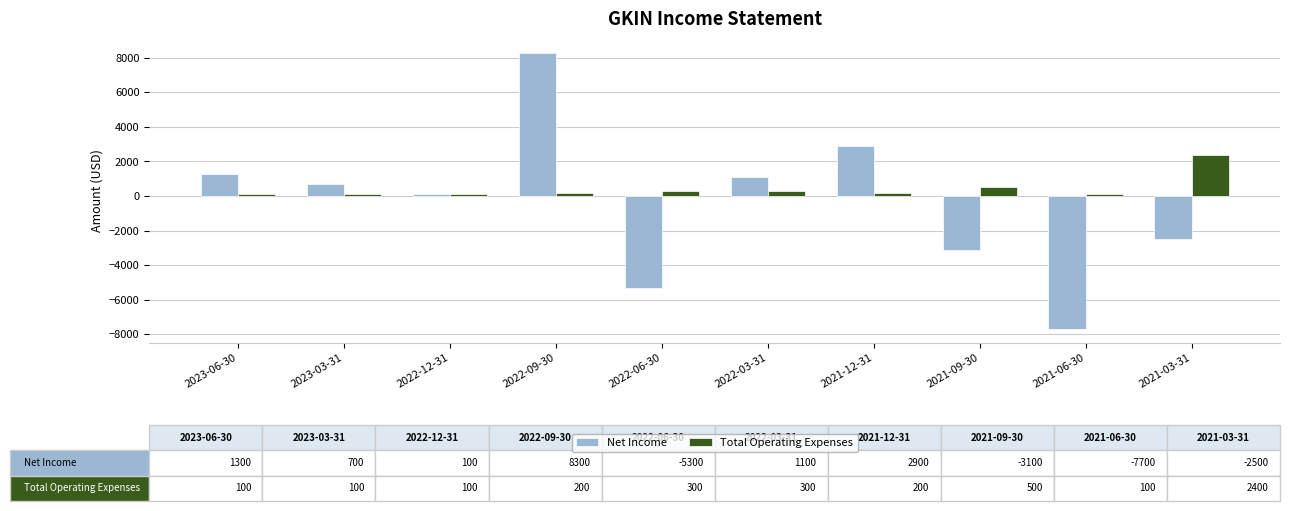

At which label does Net Income first exceed 700?

2023-06-30